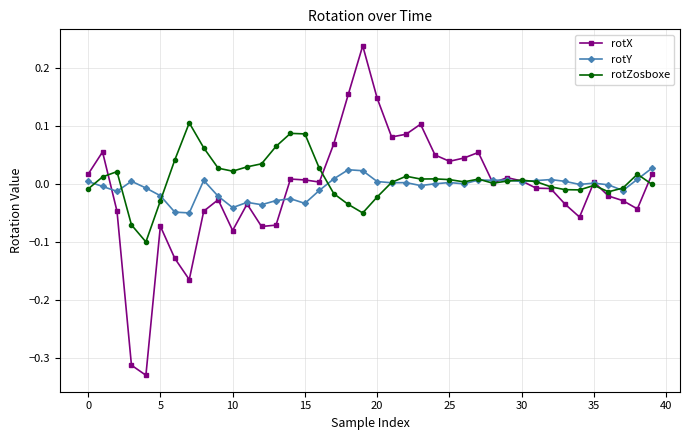

True or false: rotY has more than 0 points higher than both neighbors.

True